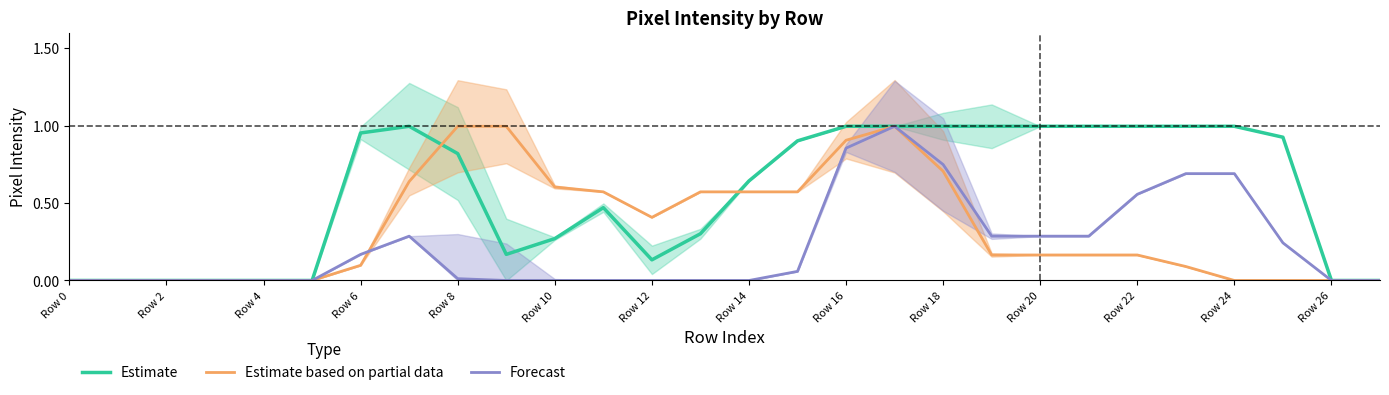

Rank the series by their maximum value, from highest to lowest.

Estimate, Estimate based on partial data, Forecast